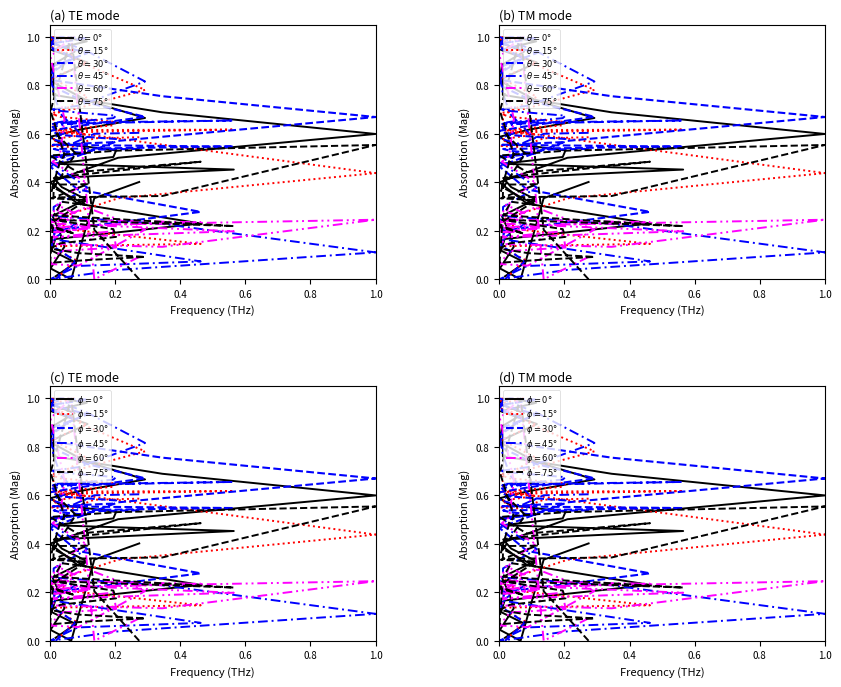

What is the maximum value shown in the chart?

1.0